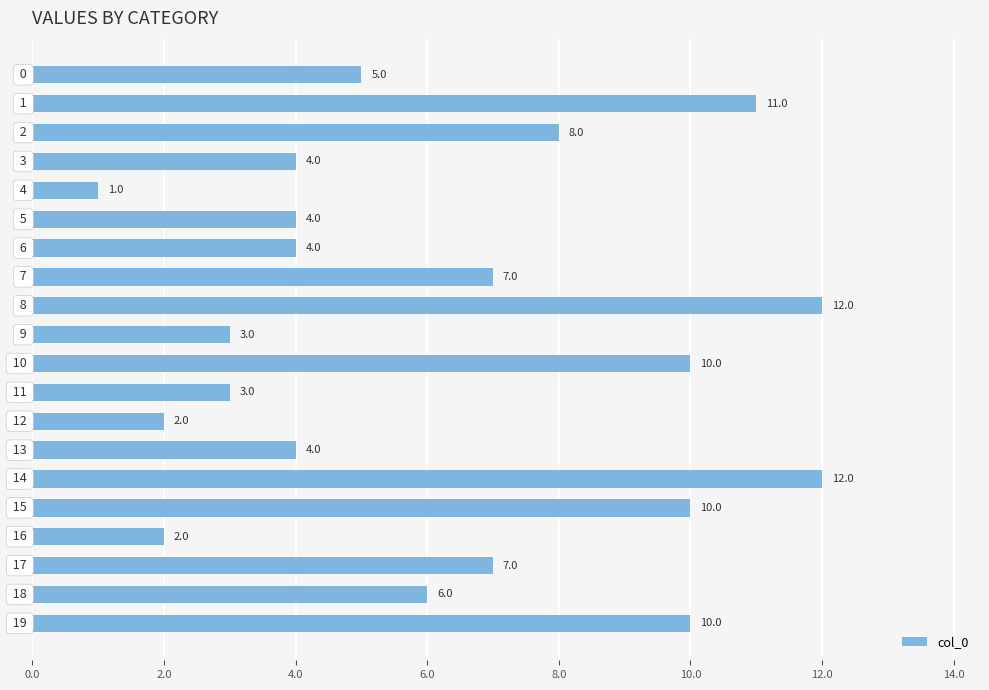

What is the value of the 13th bar from the top?

2